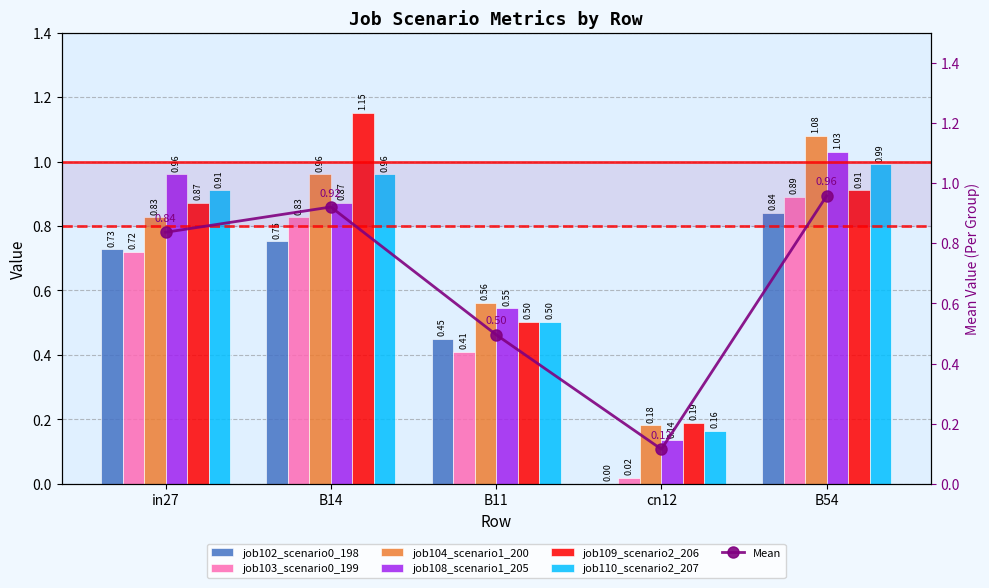

What is the greatest value displayed?

1.2